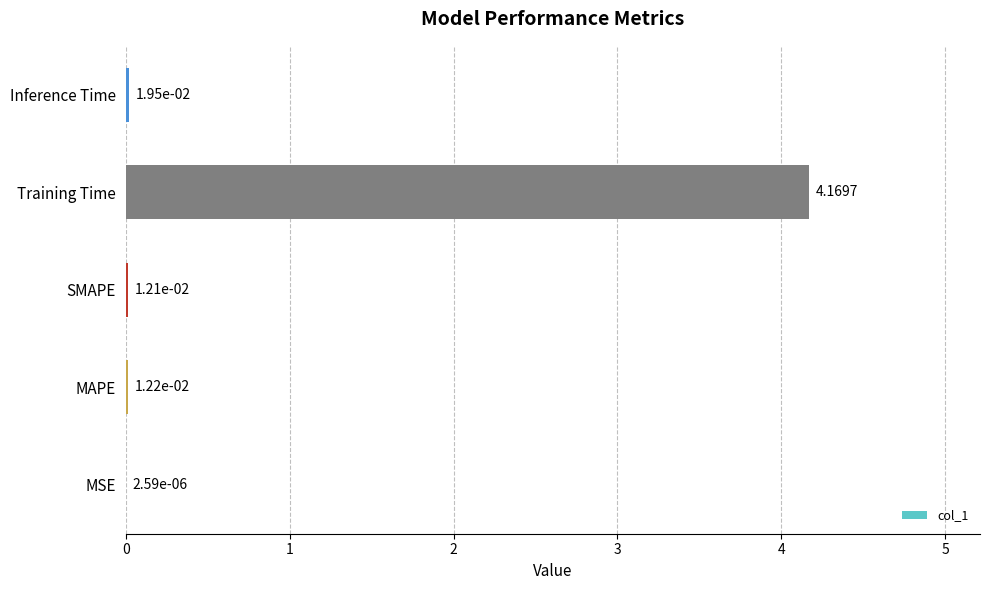

At which category does the chart reach its peak across all series?

Training Time